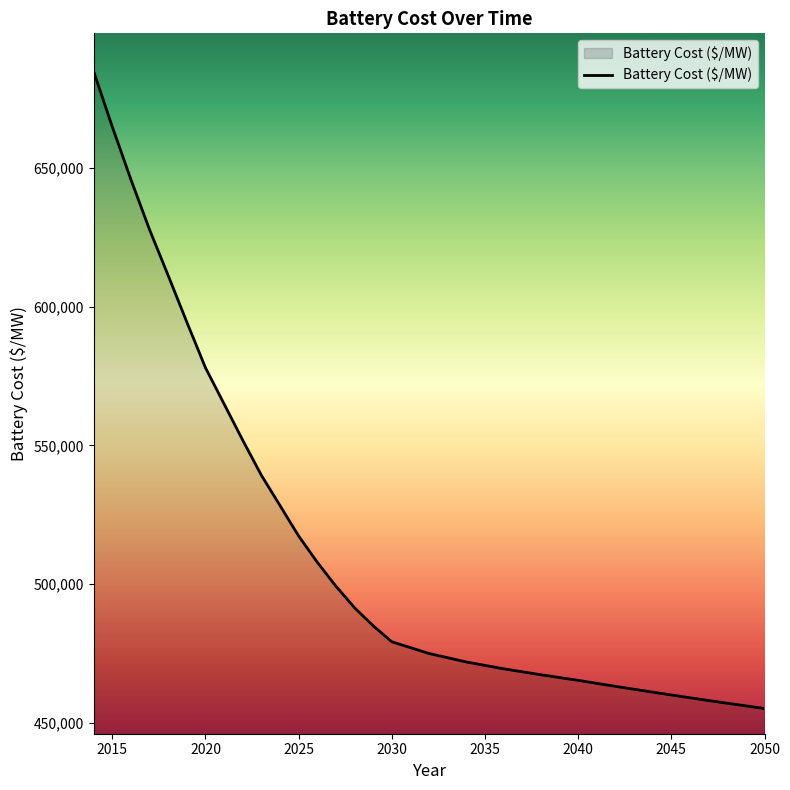

What is the greatest value displayed?

684995.4